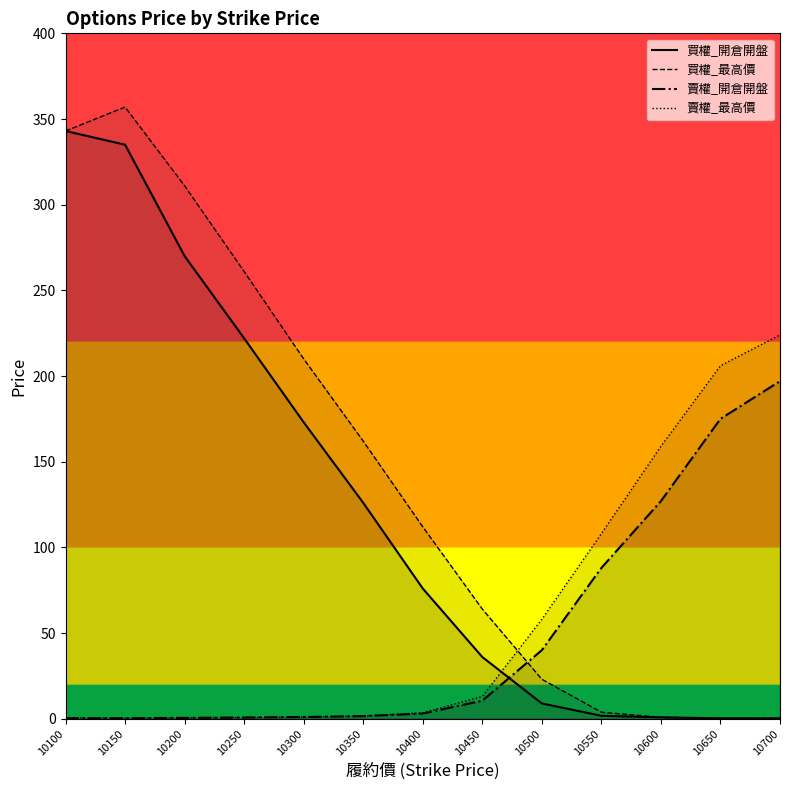

After their last crossing, which series has the higher values: 賣權_最高價 or 買權_最高價?

賣權_最高價